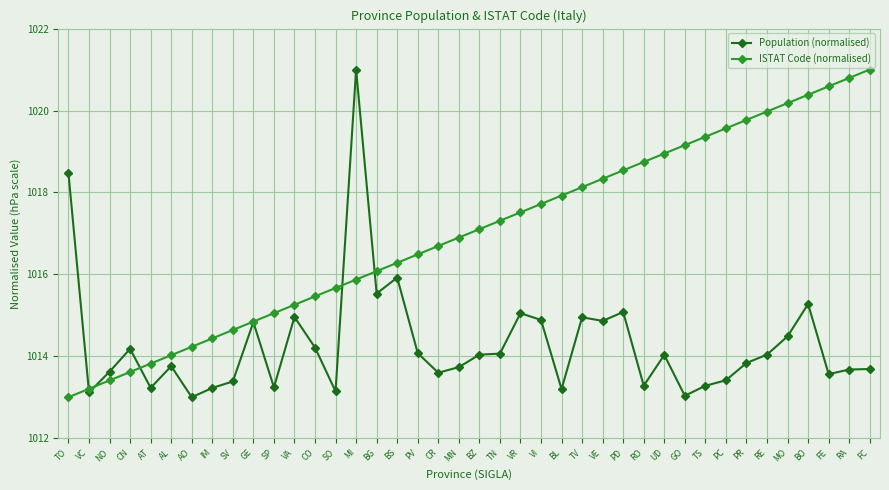

Where do Population (normalised) and ISTAT Code (normalised) first cross each other?

TO and VC